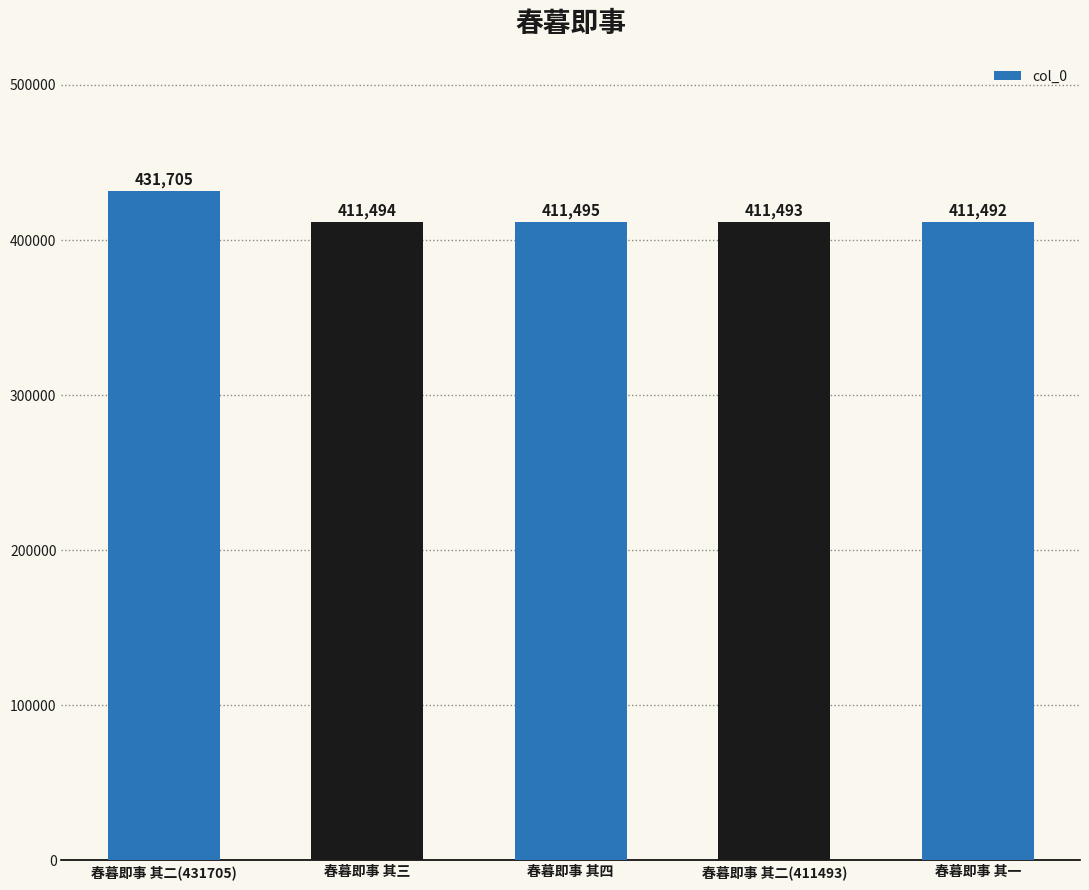

Read the value at 春暮即事 其三, to the nearest 50.

411500